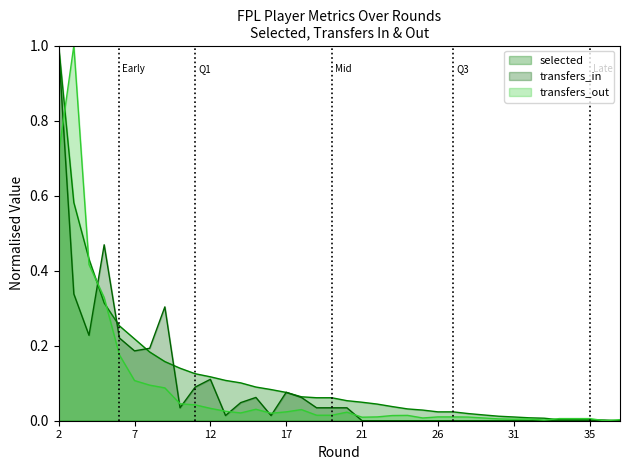

What are all the series names shown in the legend?

selected, transfers_in, transfers_out